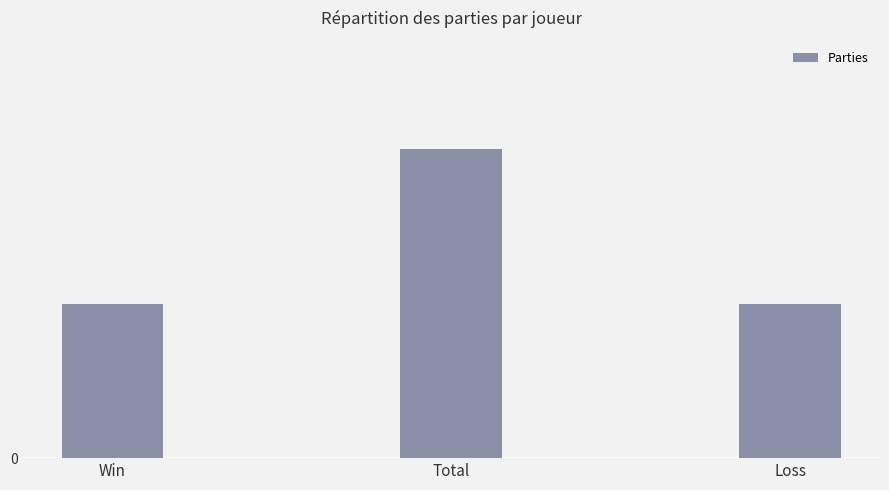

At which label is the value closest to 16?

Win